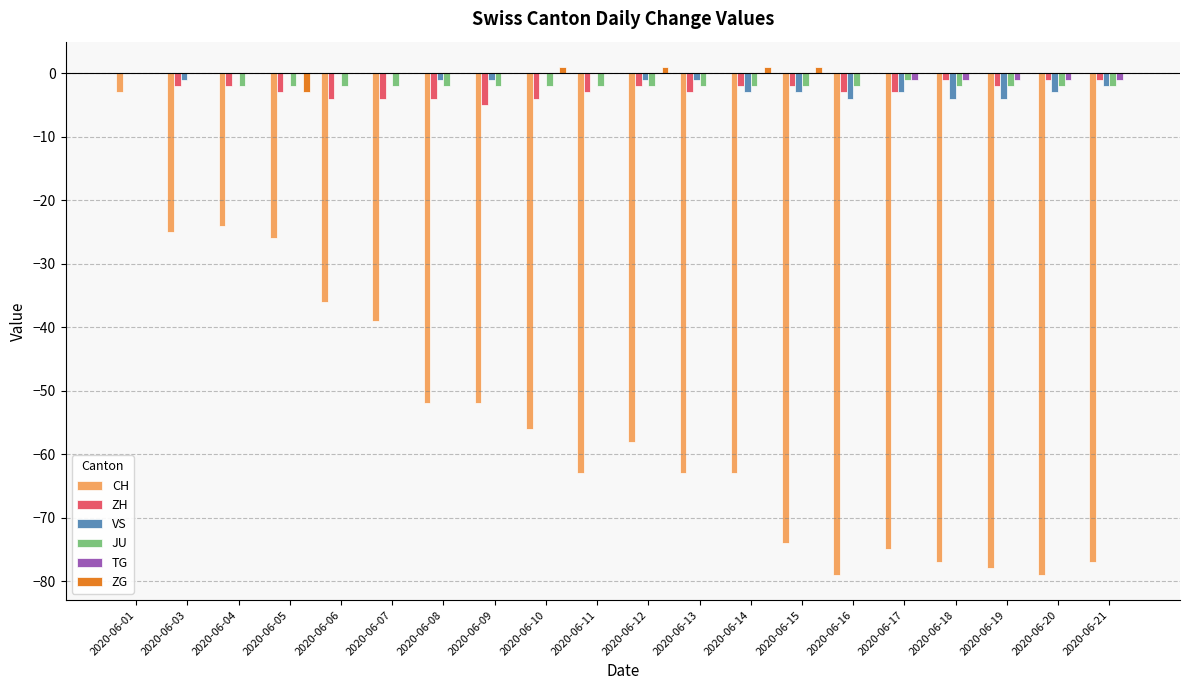

Which series has the largest range (max minus min)?

CH